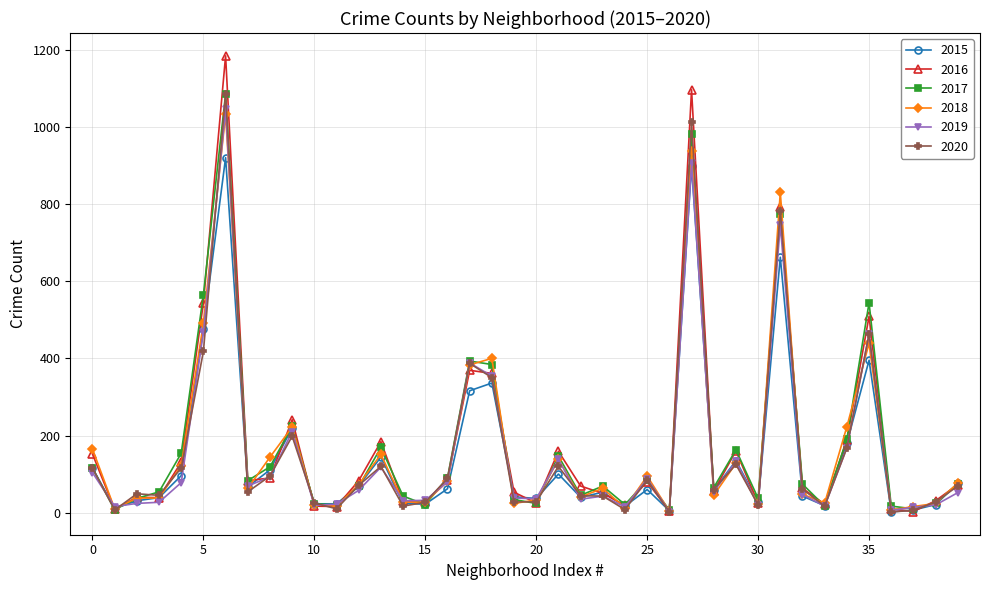

What is the average value of the 2016 series?

179